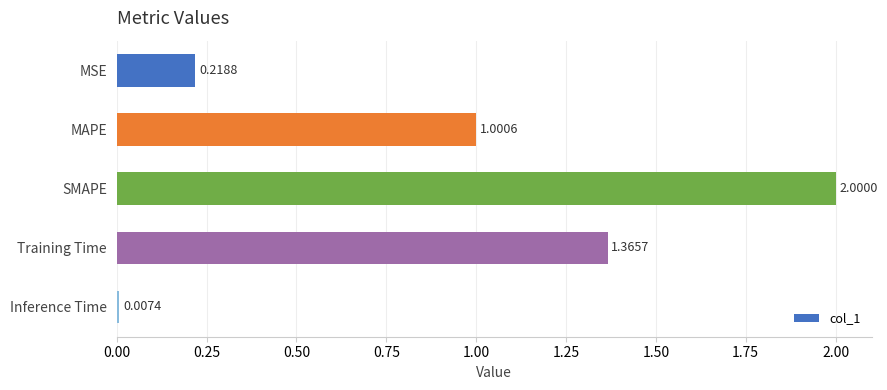

What is the sum of the values at MSE and SMAPE?

2.2